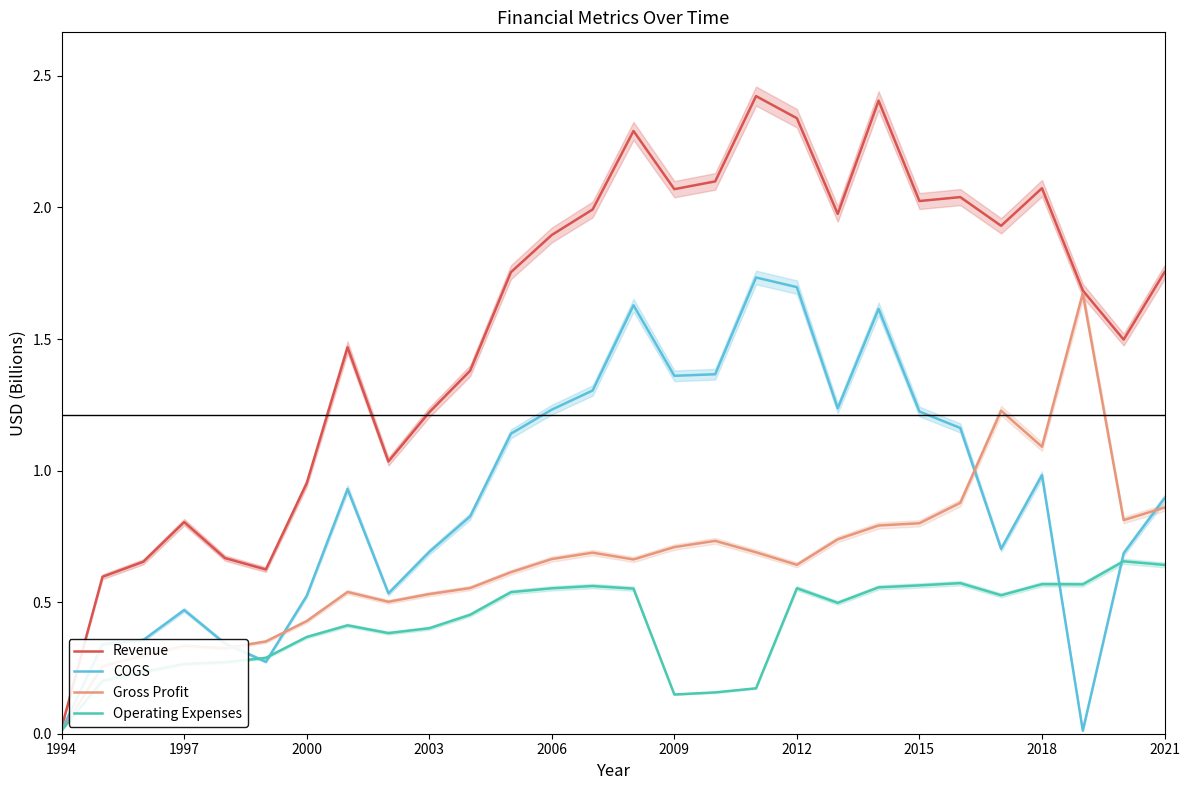

At how many categories does at least one series exceed 1?

21